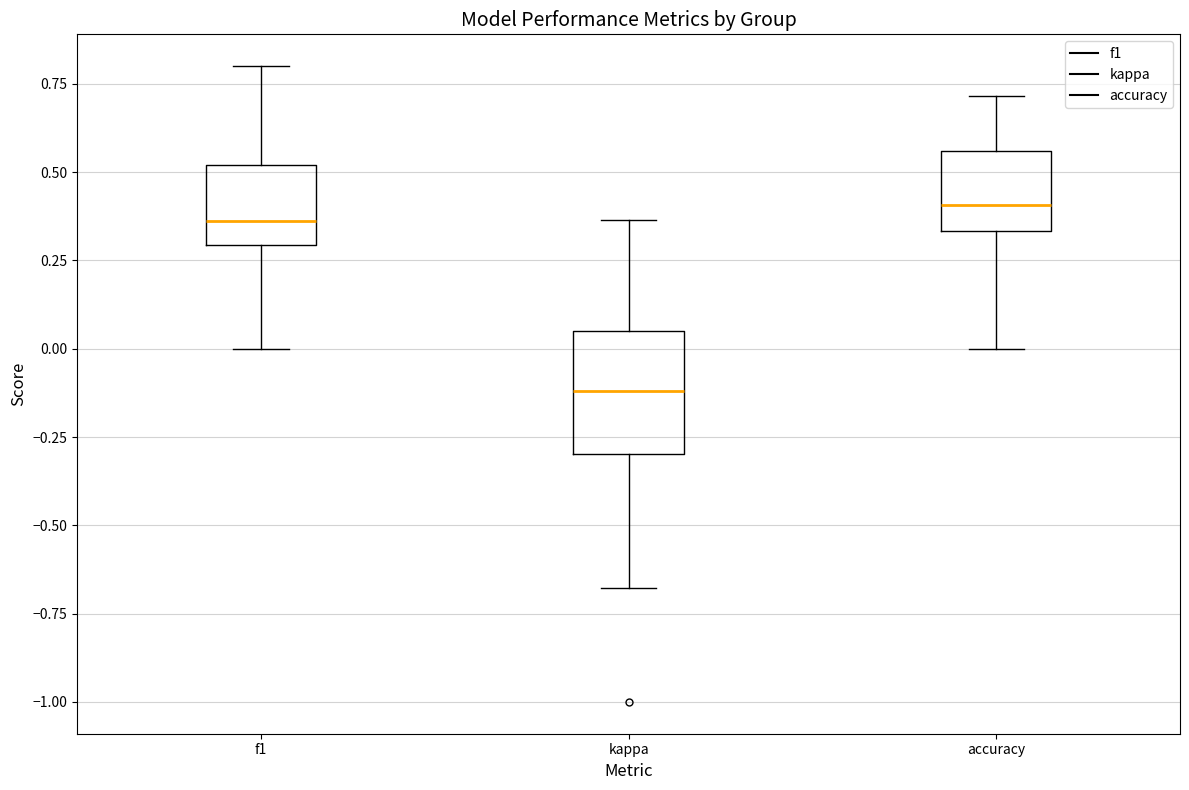

Which box has the lowest median line?

kappa